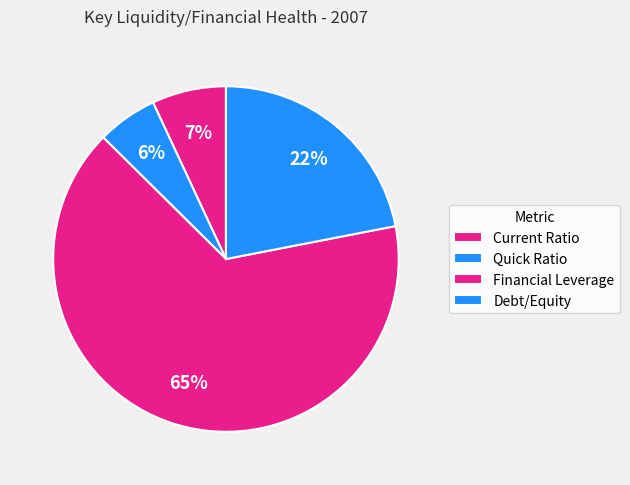

How many segments does this pie chart have?

4